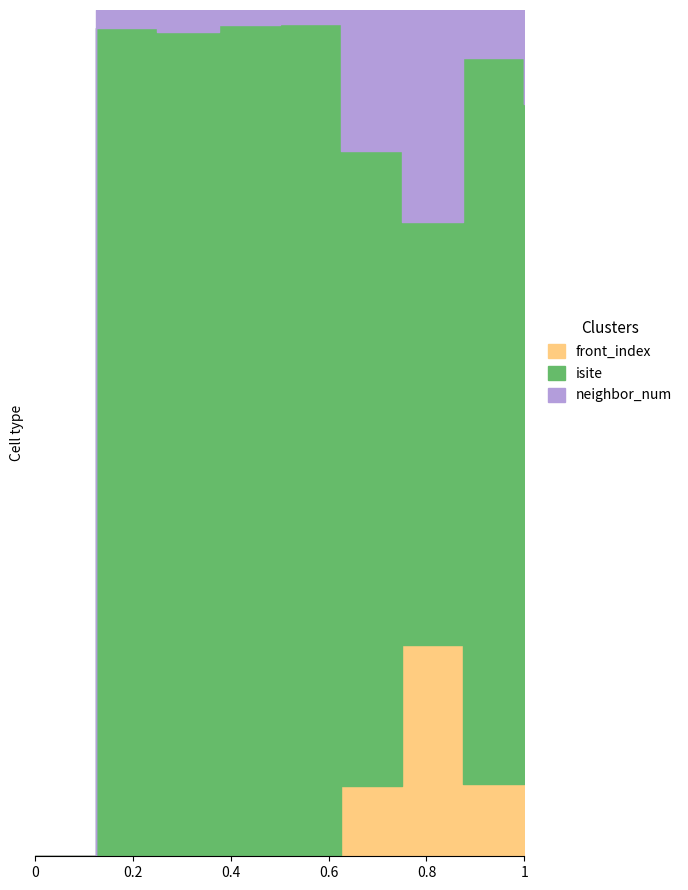

What is the value of the isite point at the 6th from the left?

9